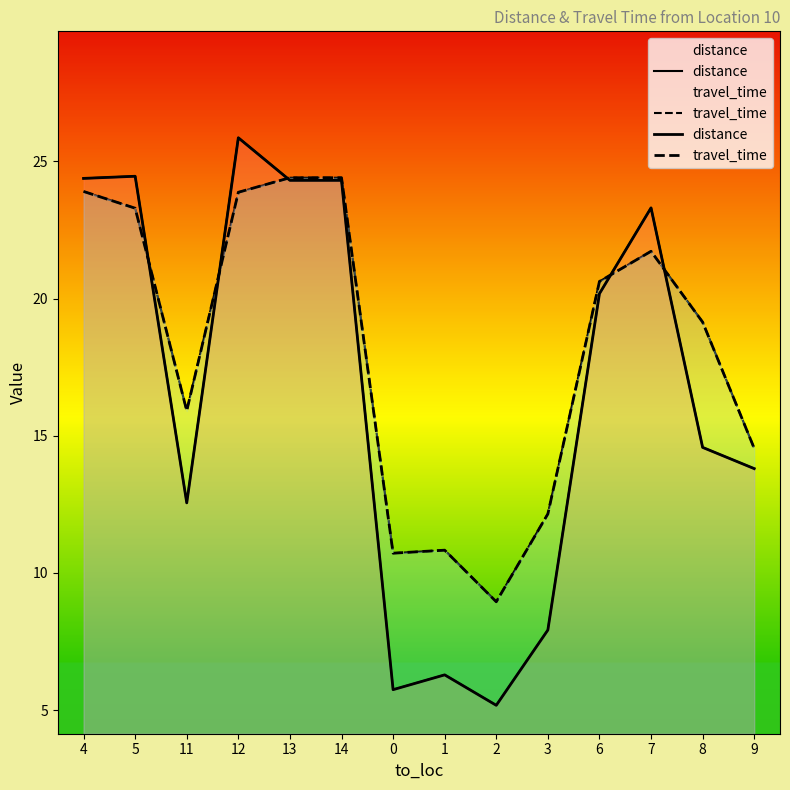

What is the label of the 11th point from the right?

12